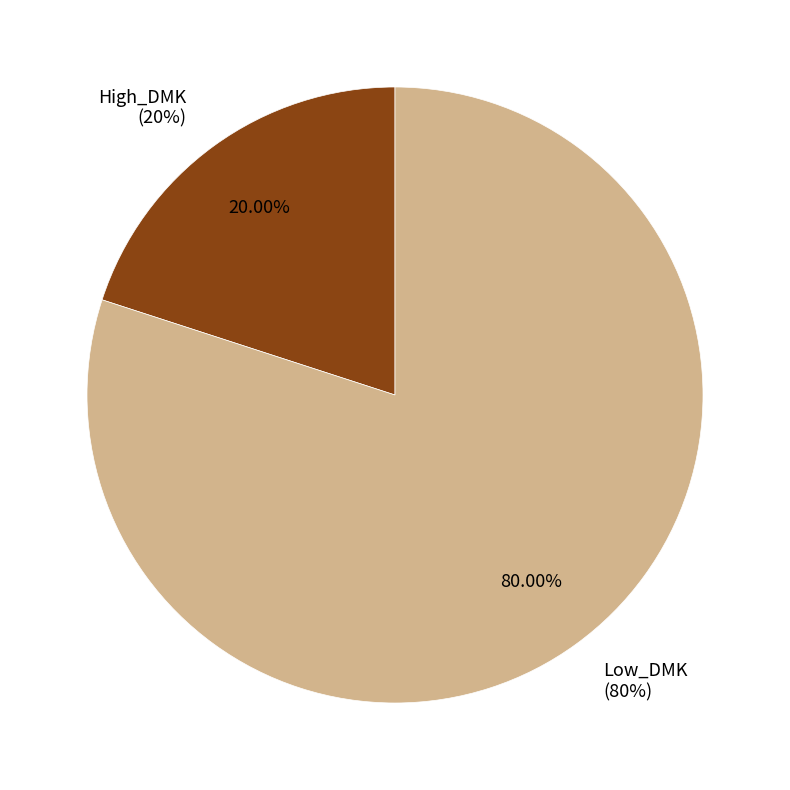

Rank the categories by value from highest to lowest.

Low_DMK, High_DMK